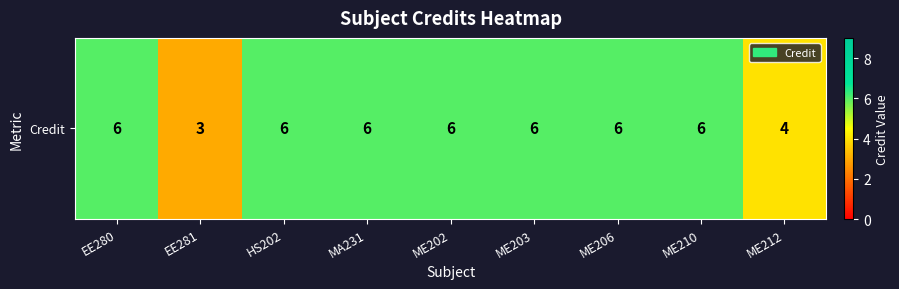

The chart shows a value of 11 at ME210. True or false?

False